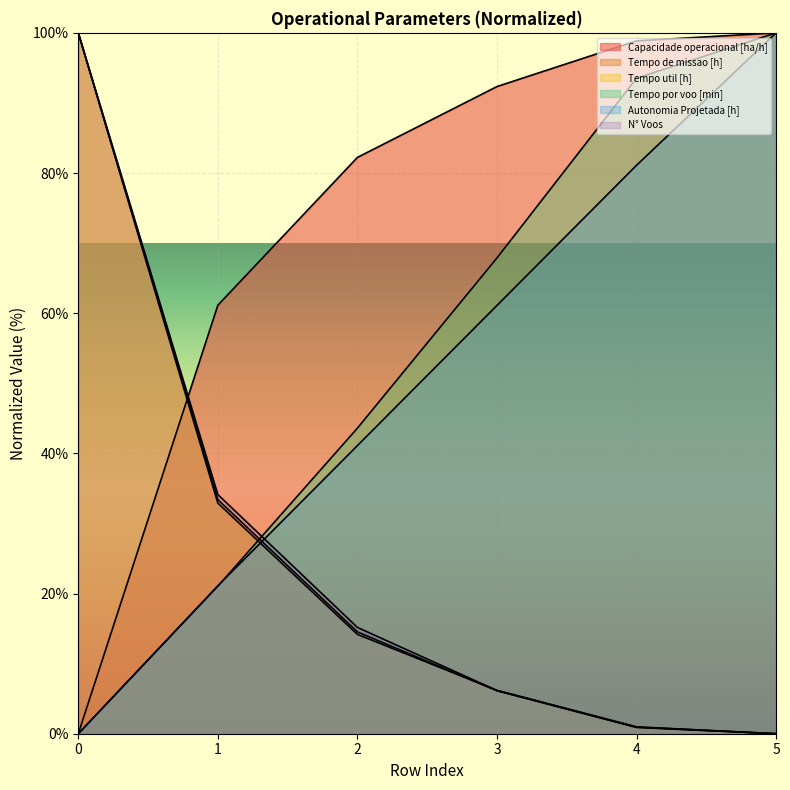

How many values in the Autonomia Projetada [h] series are below 61?

3